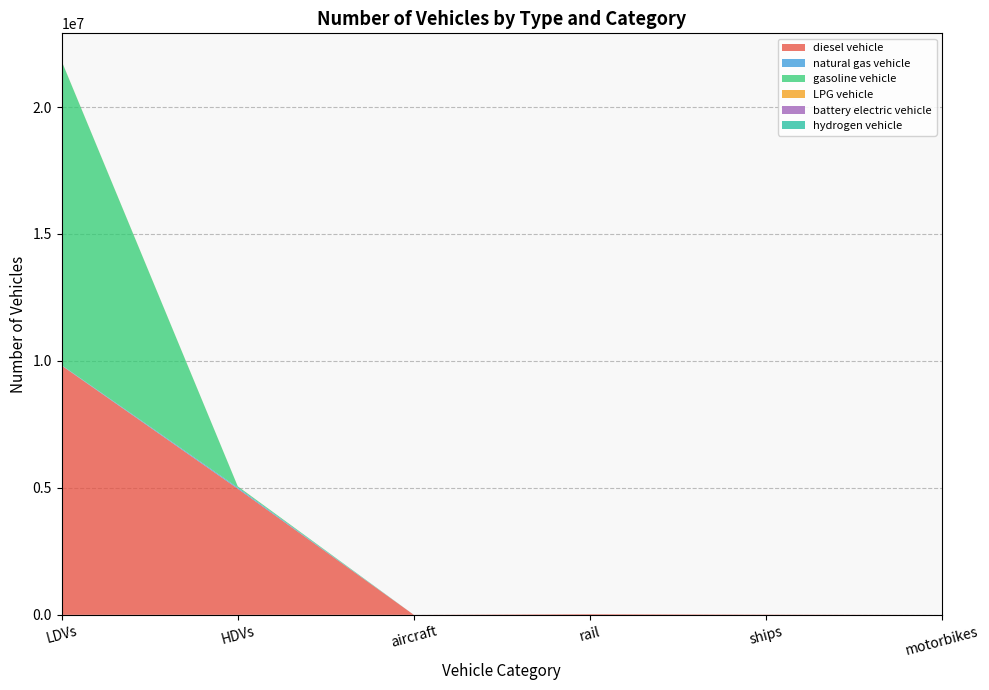

Reading left to right, what are all the values shown in this chart?

diesel vehicle: 9818361.3	4968137.0	895.5	26052.4	10110.0	0.0
natural gas vehicle: 14866.6	43170.0	0.0	0.0	0.0	0.0
gasoline vehicle: 11972117.5	49465.0	0.0	0.0	0.0	0.0
LPG vehicle: 5402.9	4008.0	0.0	0.0	0.0	0.0
battery electric vehicle: 84.0	0.0	0.0	0.0	0.0	0.0
hydrogen vehicle: 0.0	114.0	0.0	0.0	0.0	0.0